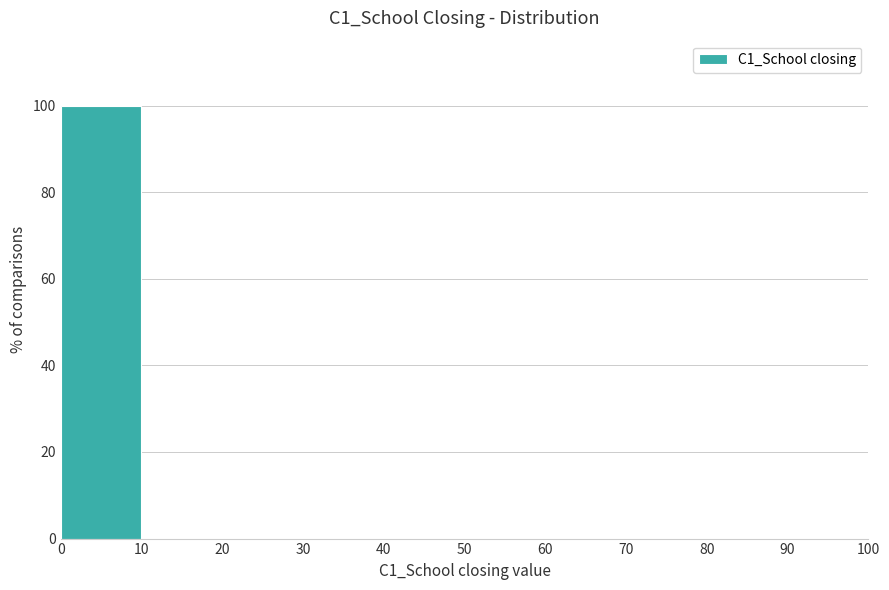

What is the height of the bar covering 0 to 10 on the x-axis? The values are not printed on the chart, so give them approximately, as read against the axis.

100